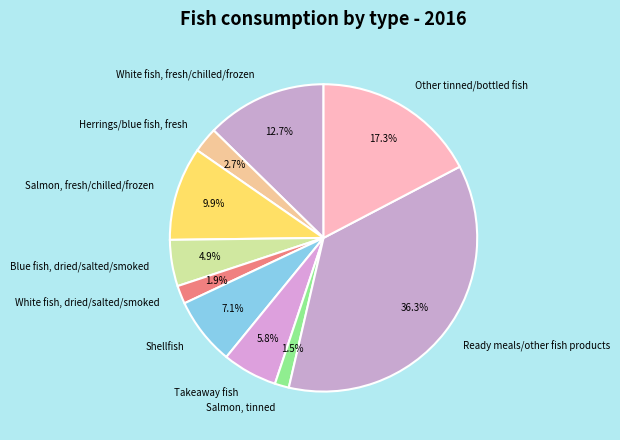

Combined, do Other tinned/bottled fish and Salmon, tinned account for over 50%?

No